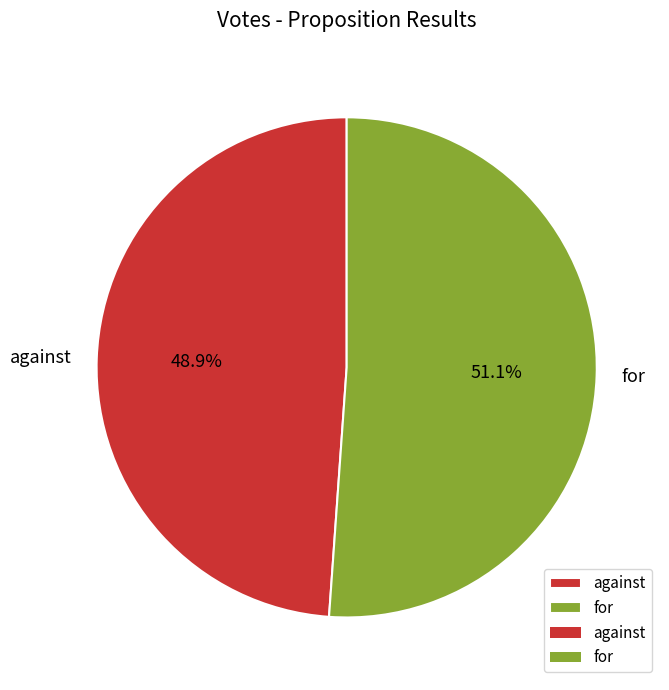

Which category has the smallest portion of the pie?

against